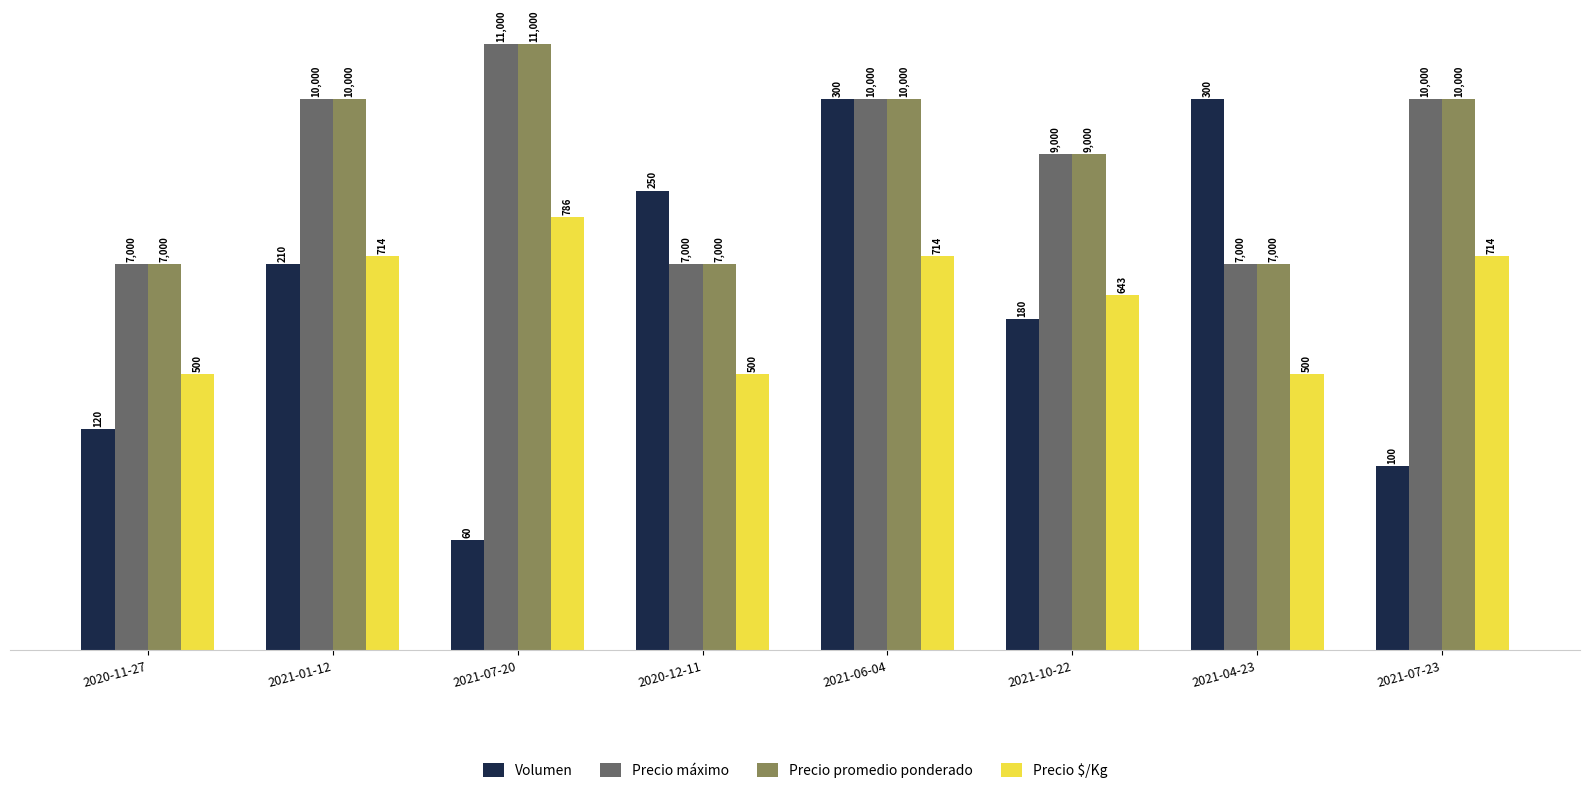

What is the difference between the maximum and minimum values in the Precio $/Kg series?

2.9